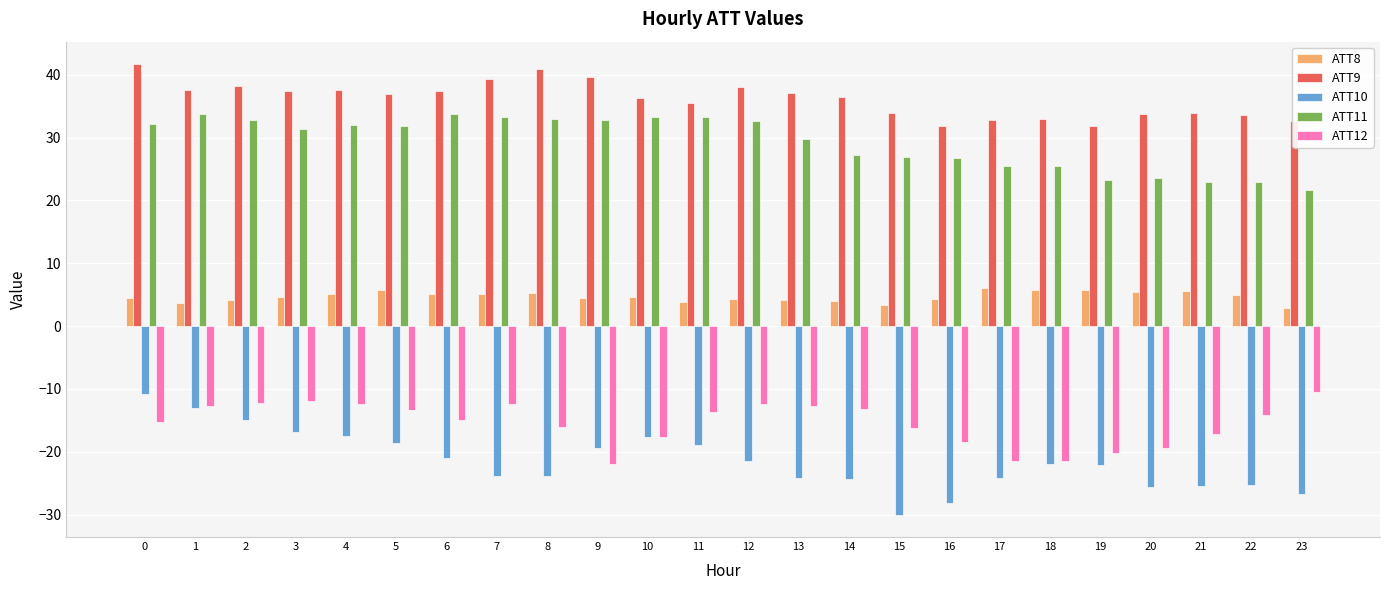

What is the value of the ATT8 bar at the 6th from the left?

5.7